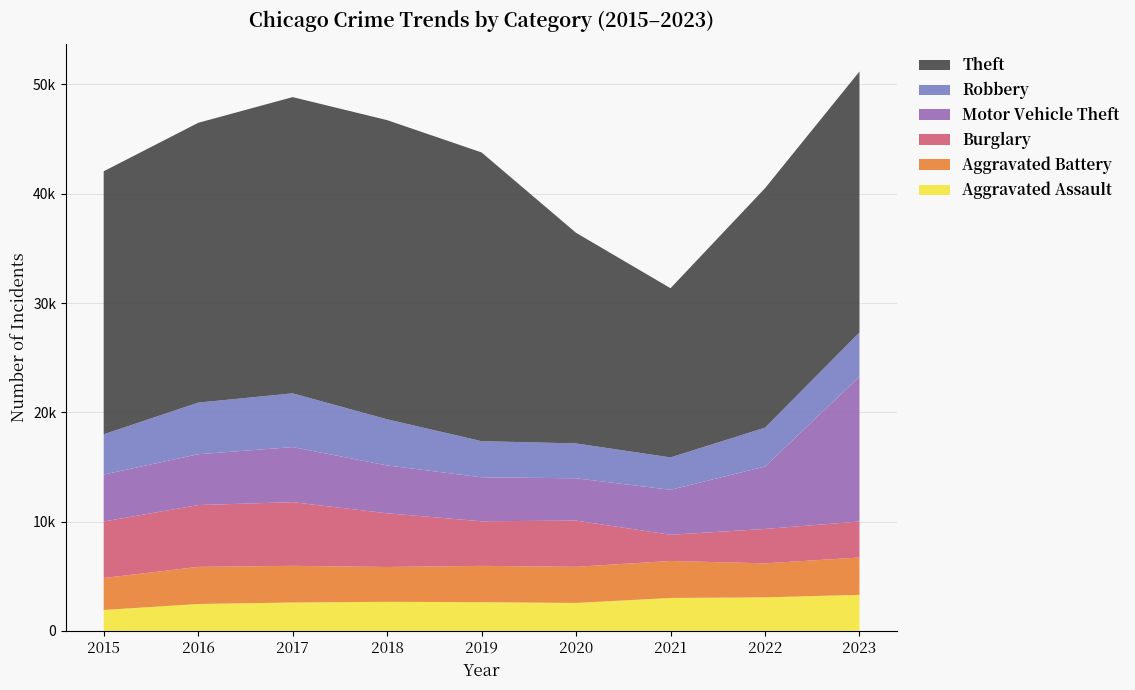

Reading left to right, transcribe all the data shown in this chart.

Aggravated Assault: 1910	2455	2592	2655	2621	2553	3008	3063	3292
Aggravated Battery: 2925	3395	3359	3187	3325	3305	3388	3112	3417
Burglary: 5168	5659	5825	4914	4081	4230	2396	3148	3295
Motor Vehicle Theft: 4296	4650	5039	4381	4023	3872	4113	5713	13259
Robbery: 3688	4726	4919	4219	3307	3191	2966	3555	4042
Theft: 24067	25605	27110	27381	26423	19274	15483	21912	23881